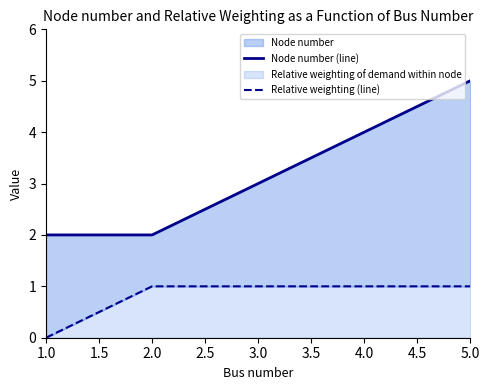

Reading right to left, list all the values displayed in this chart.

Node number (line): 5	4	3	2	2
Relative weighting (line): 1	1	1	1	0